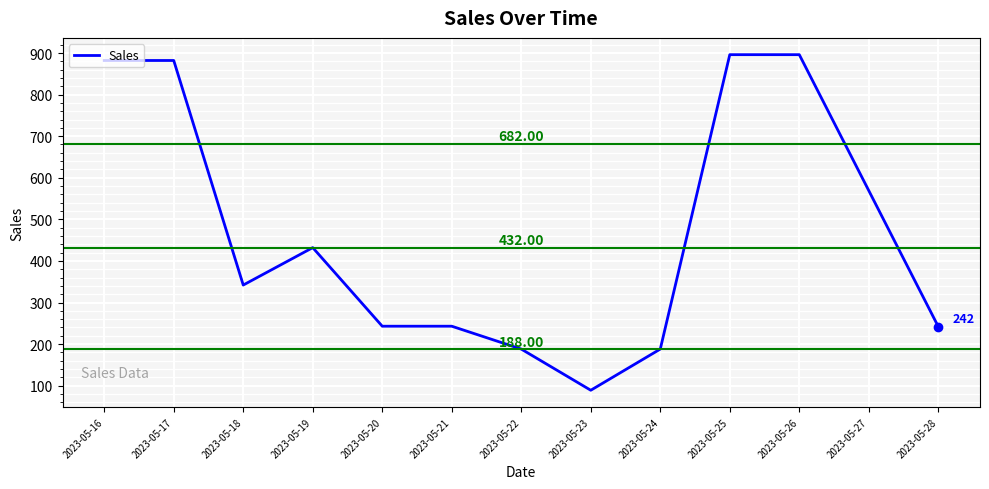

What is the ratio of the value at 2023-05-22 to the value at 2023-05-25?

0.2